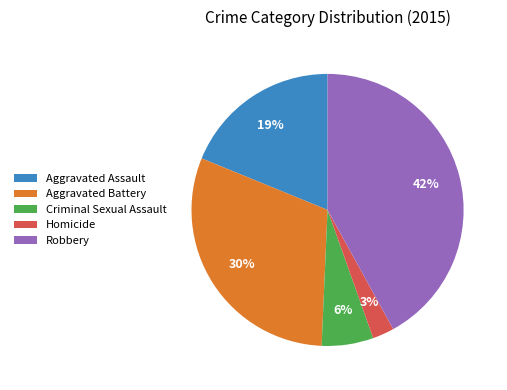

Rank the categories by value from lowest to highest.

Homicide, Criminal Sexual Assault, Aggravated Assault, Aggravated Battery, Robbery